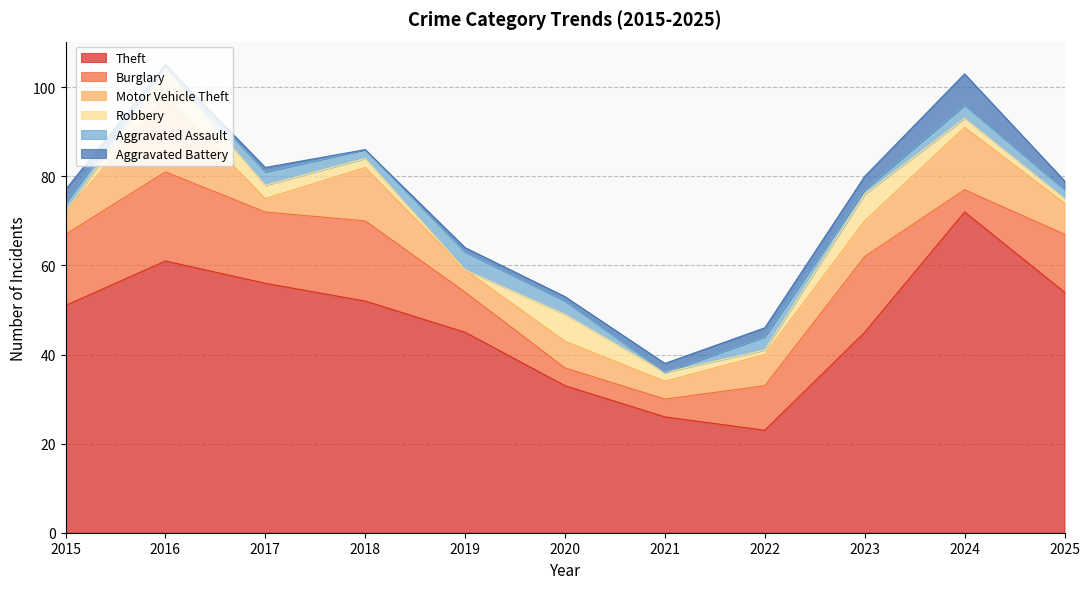

Is it true that Burglary equals 2 at 2020?

False